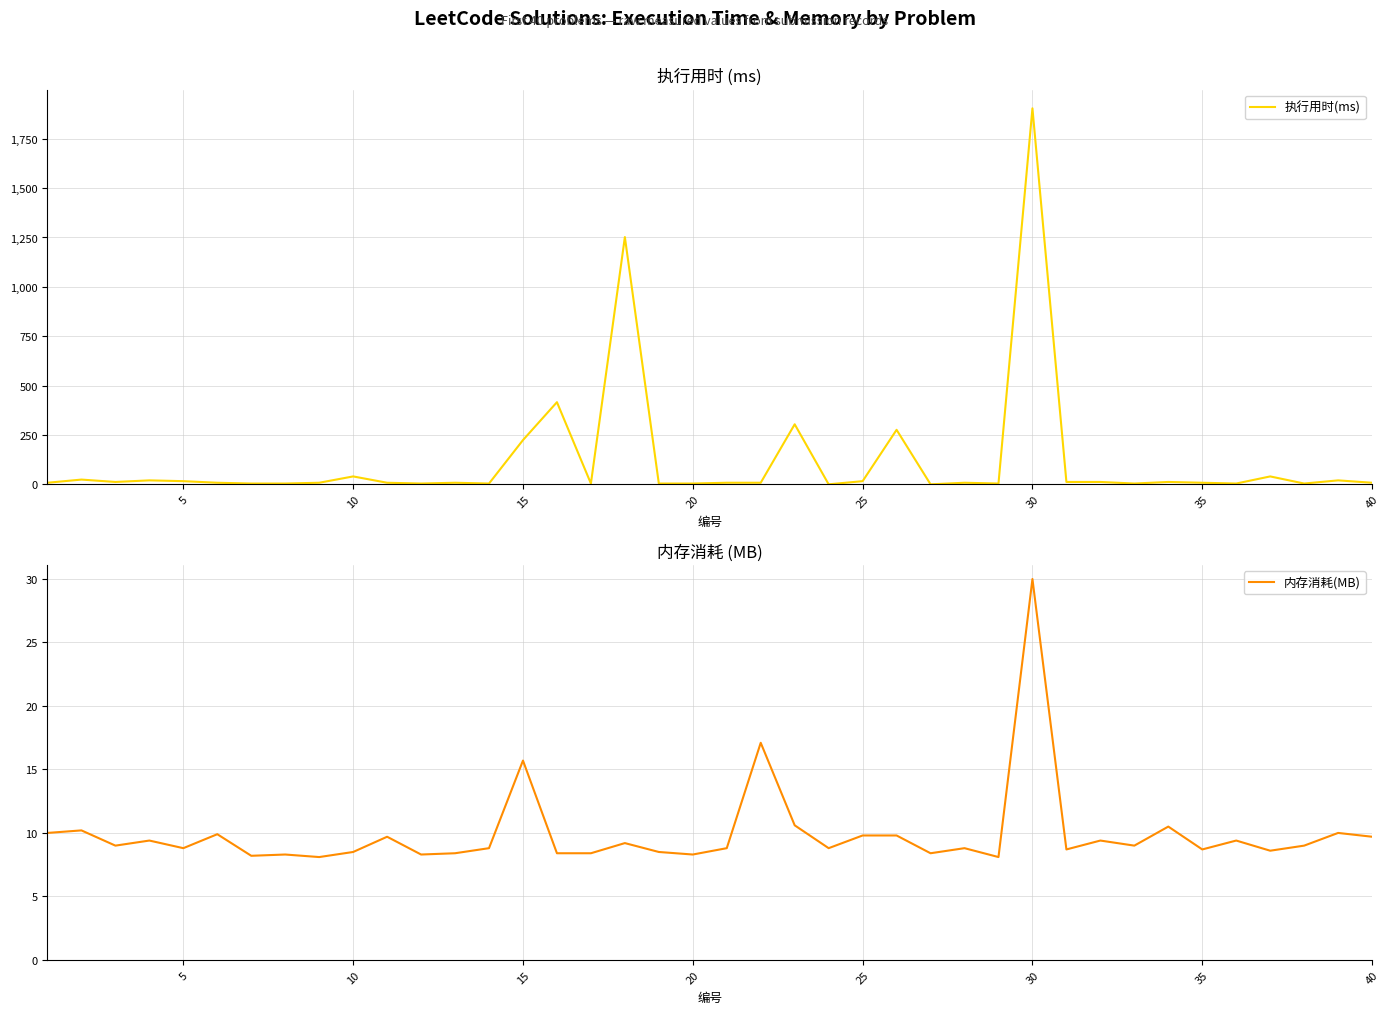

What is the maximum value for 执行用时(ms)?

1904